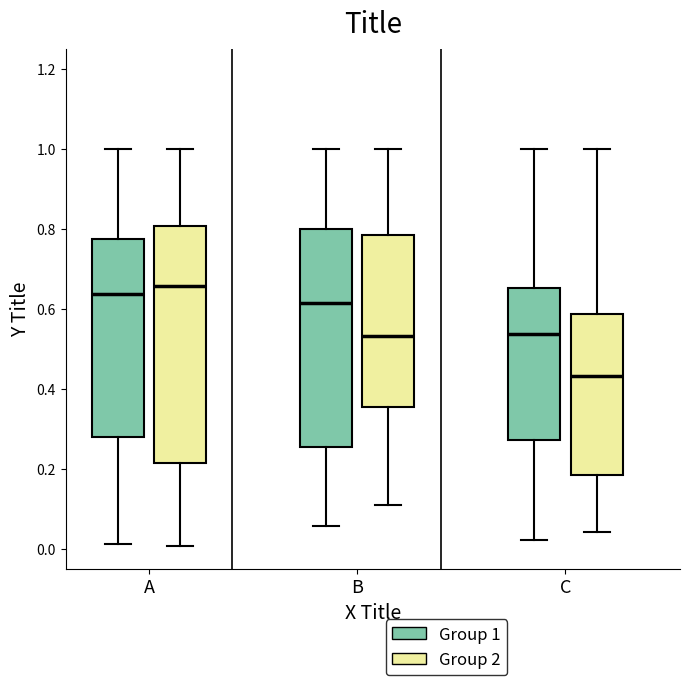

Reading left to right, read every box against the y-axis: the position of its median line, the range the box covers, and the ends of its whiskers. The values are not printed on the chart, so give them approximately, as read against the axis.

A (Group 1): median 0.64, box 0.28 to 0.78, whiskers 0.02 to 1.00
A (Group 2): median 0.66, box 0.22 to 0.80, whiskers 0.00 to 1.00
B (Group 1): median 0.62, box 0.26 to 0.80, whiskers 0.06 to 1.00
B (Group 2): median 0.54, box 0.36 to 0.78, whiskers 0.10 to 1.00
C (Group 1): median 0.54, box 0.28 to 0.66, whiskers 0.02 to 1.00
C (Group 2): median 0.44, box 0.18 to 0.58, whiskers 0.04 to 1.00